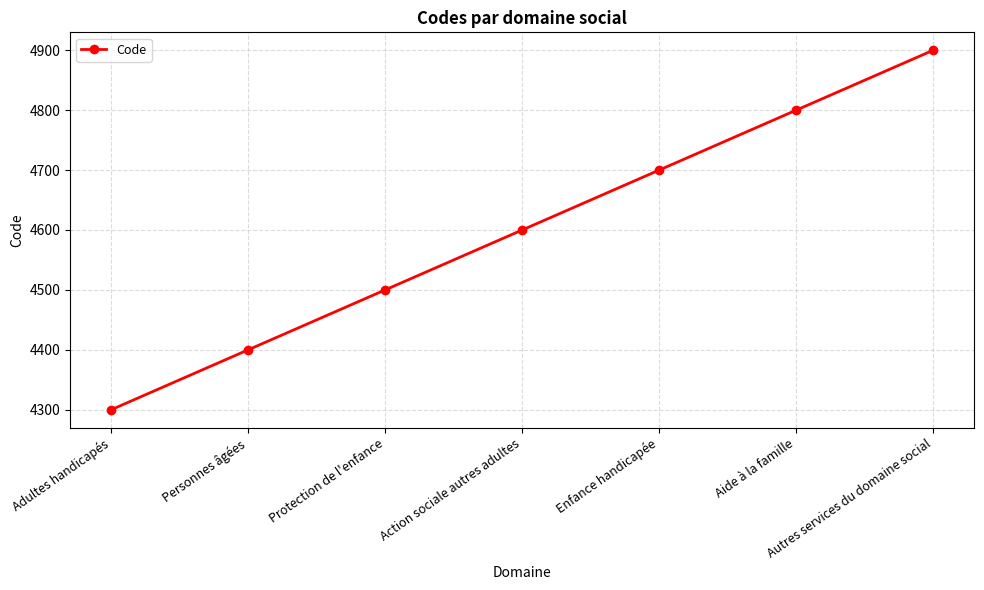

Rank the categories by value from lowest to highest.

Adultes handicapés, Personnes âgées, Protection de l'enfance, Action sociale autres adultes, Enfance handicapée, Aide à la famille, Autres services du domaine social